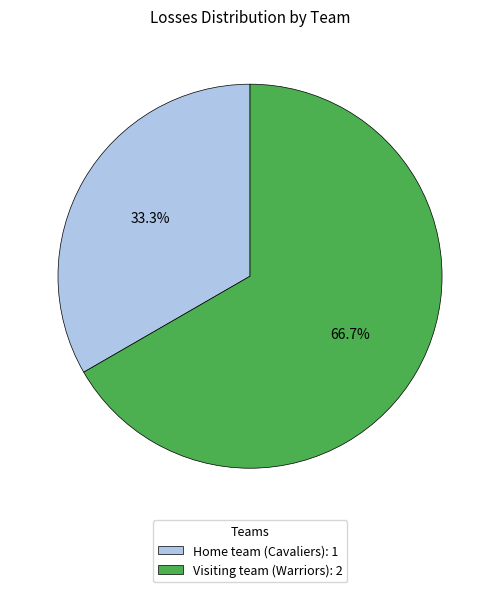

Which category has the smallest portion of the pie?

Home team (Cavaliers)